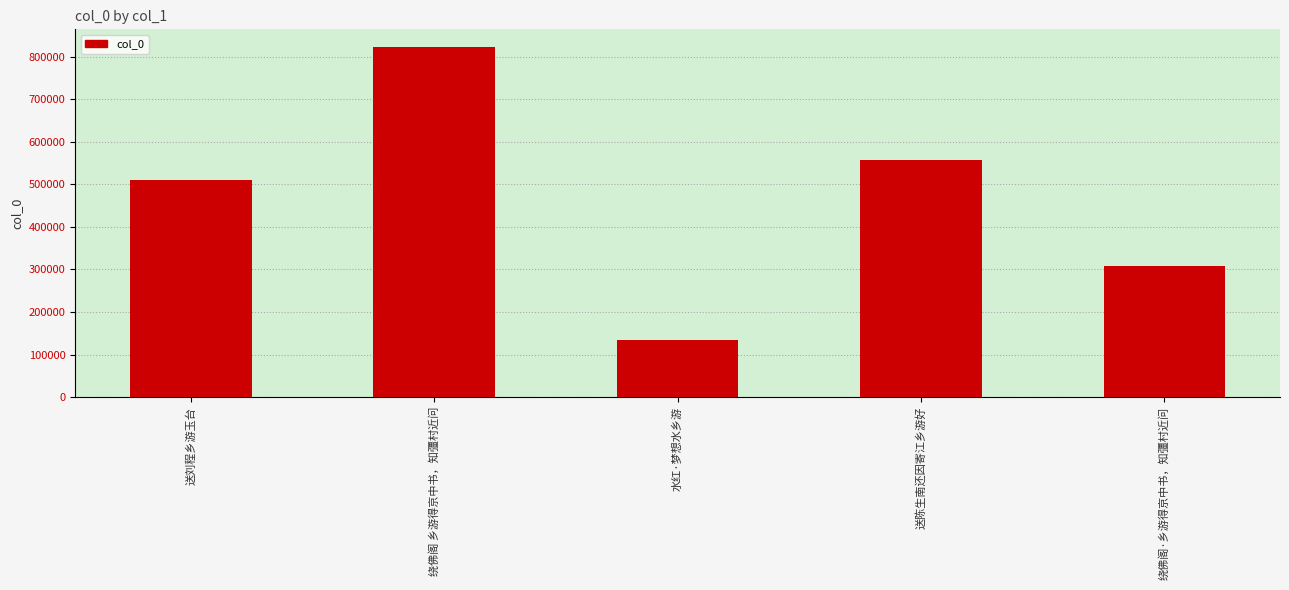

Is it true that the value at 绕佛阁·乡游得京中书，知彊村近问 is 308946?

True